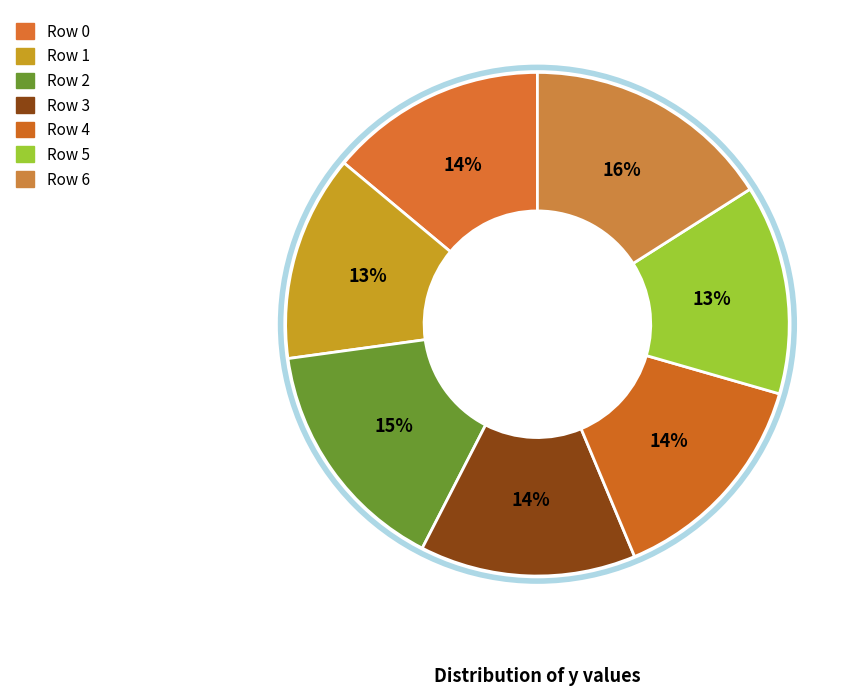

Which category has the smallest portion of the pie?

Row 1